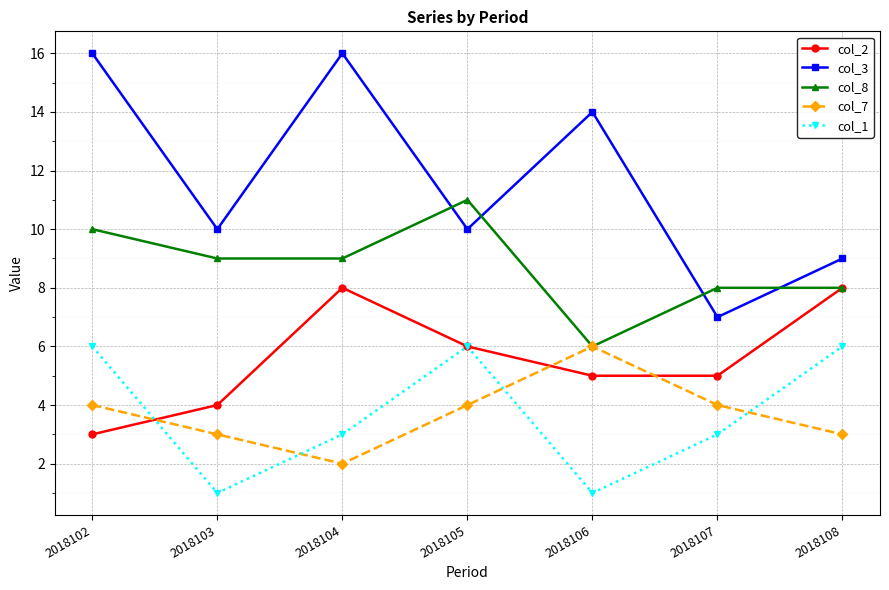

The col_7 series shows 4 at 2018103. True or false?

False